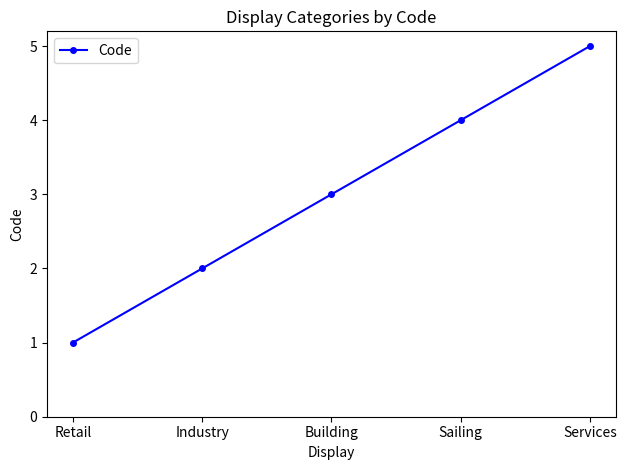

What is the maximum value shown in the chart?

5